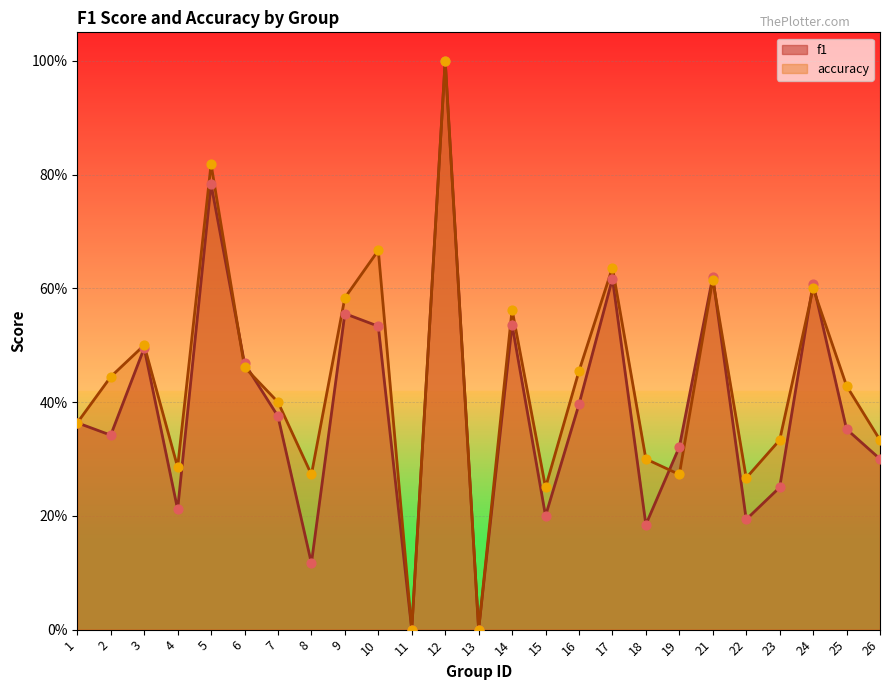

At how many categories does at least one series exceed 0?

23